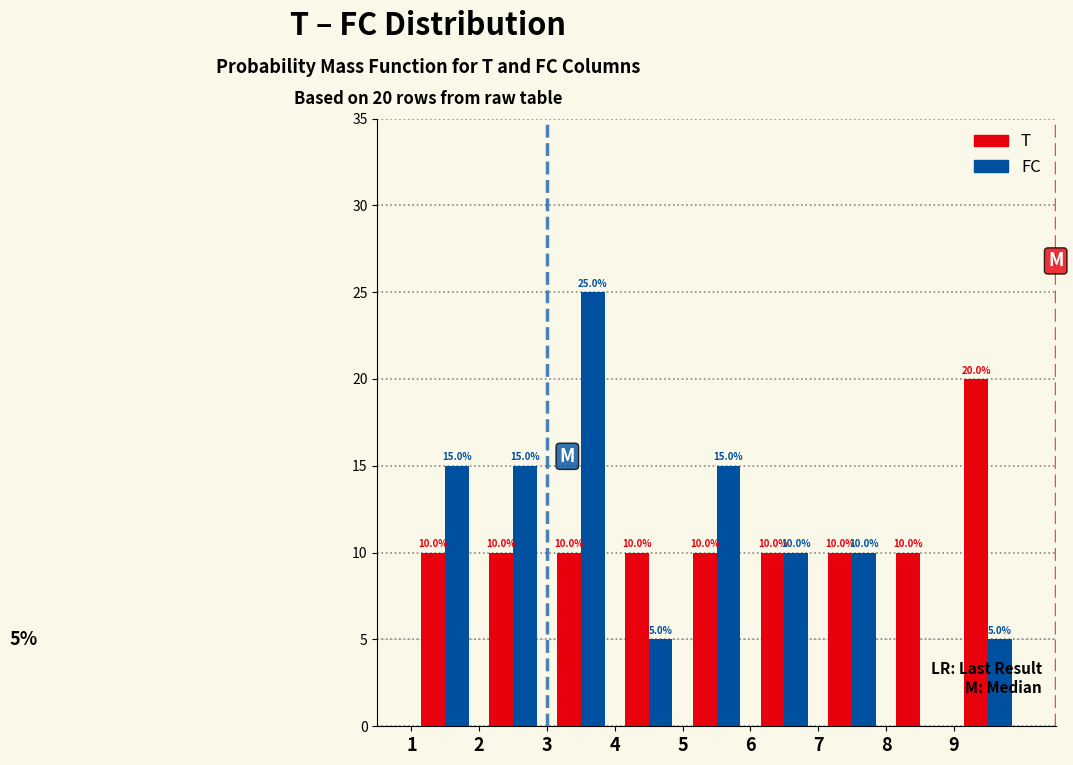

In the T series, which range on the x-axis has the tallest bar?

9 to 10